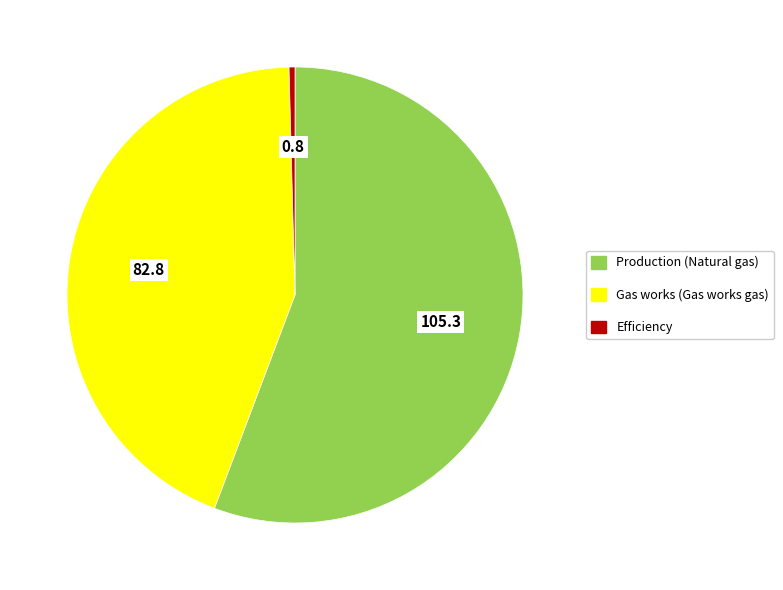

Does any single category account for the majority?

Yes